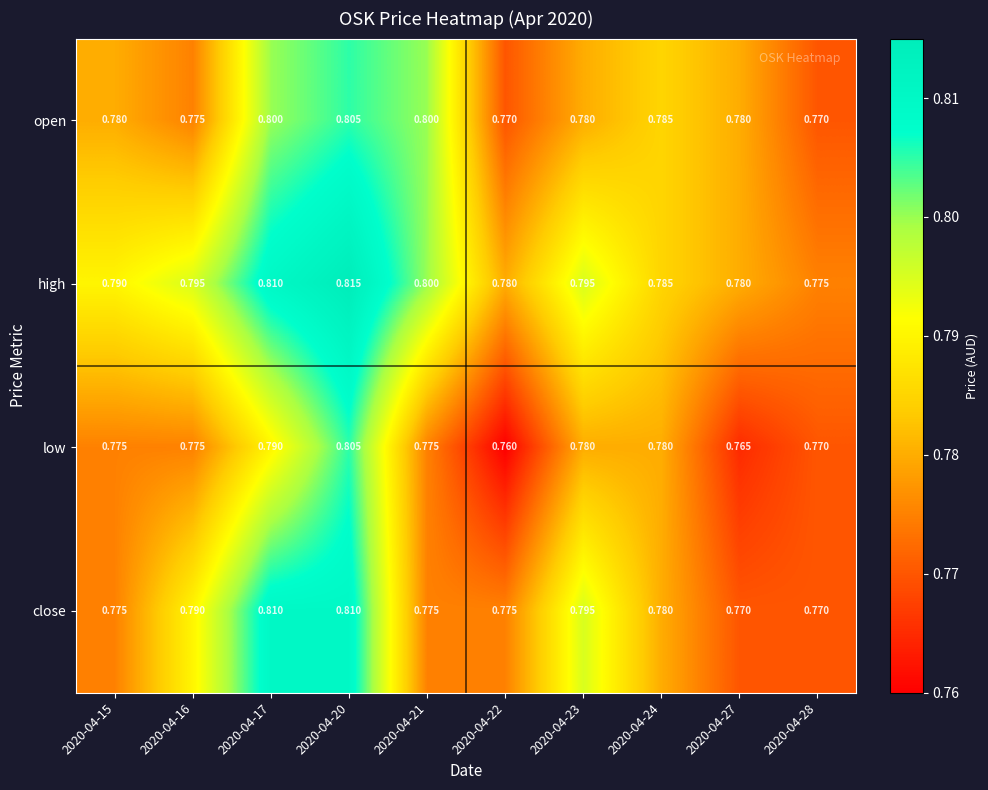

Which series has the widest spread of values?

low